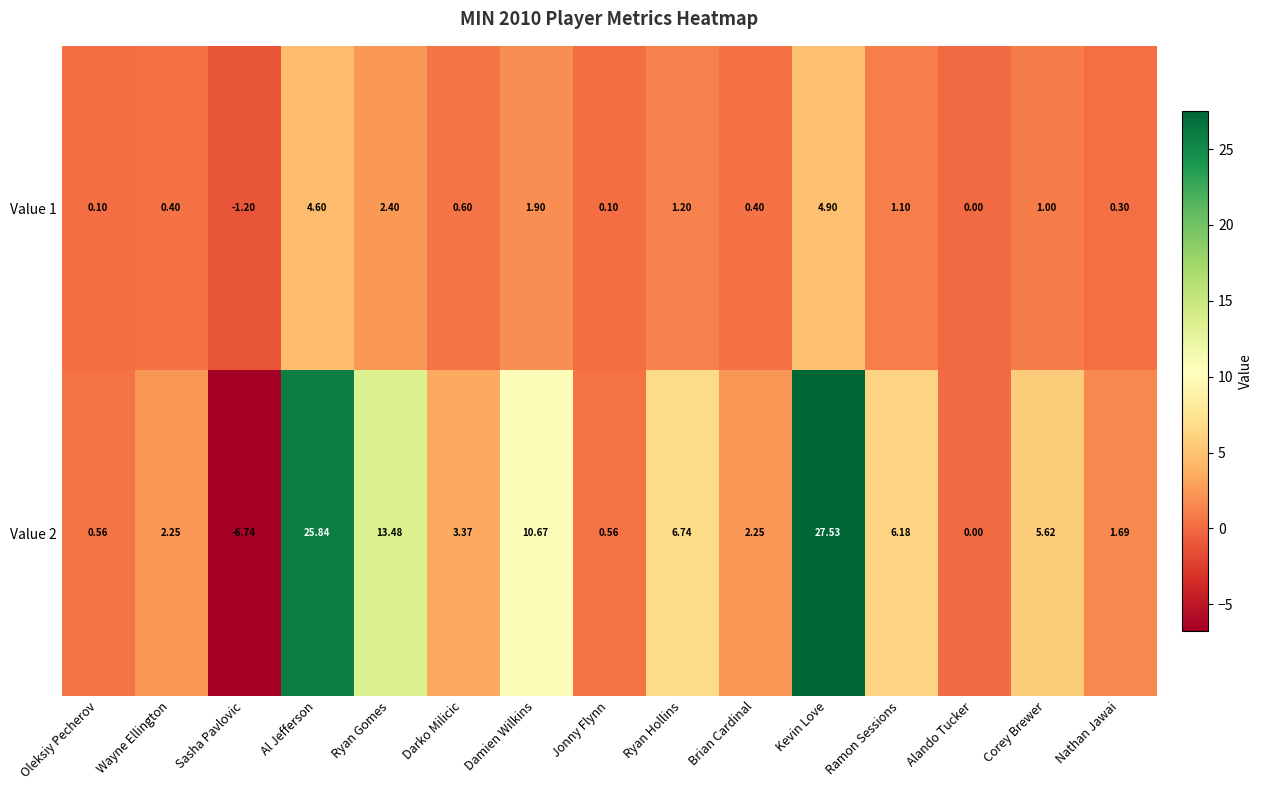

List the series in order of their overall mean, highest first.

Value 2, Value 1